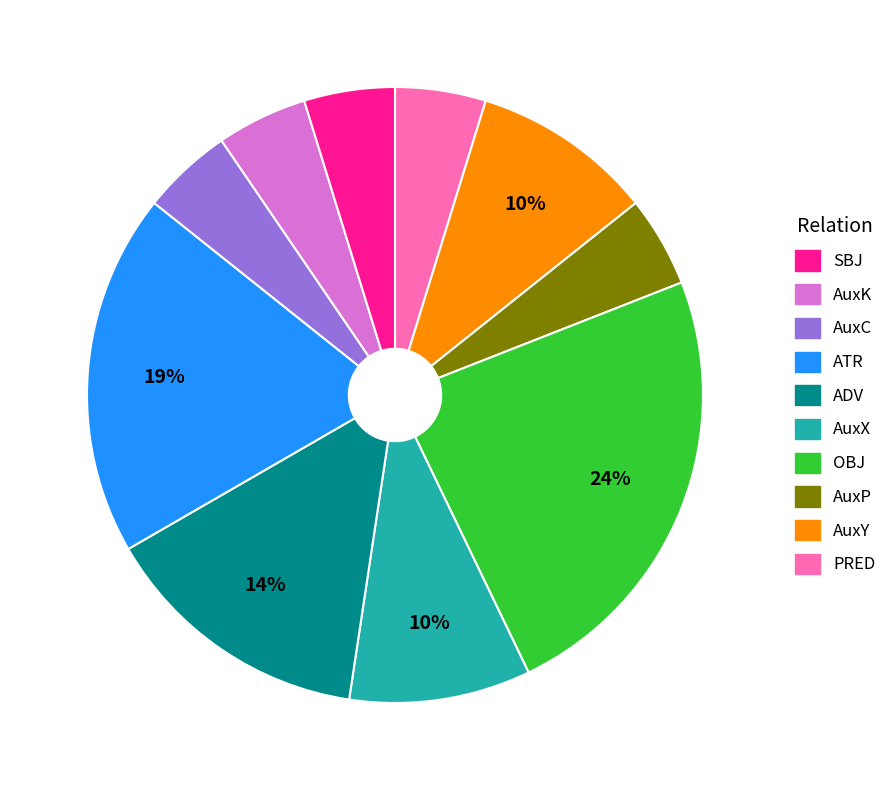

Is there a majority slice in this chart?

No